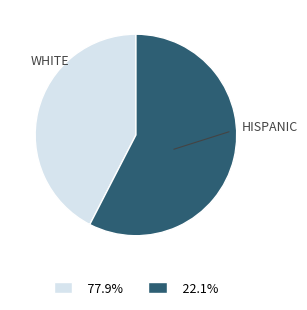

Rank the categories by value from lowest to highest.

WHITE, HISPANIC